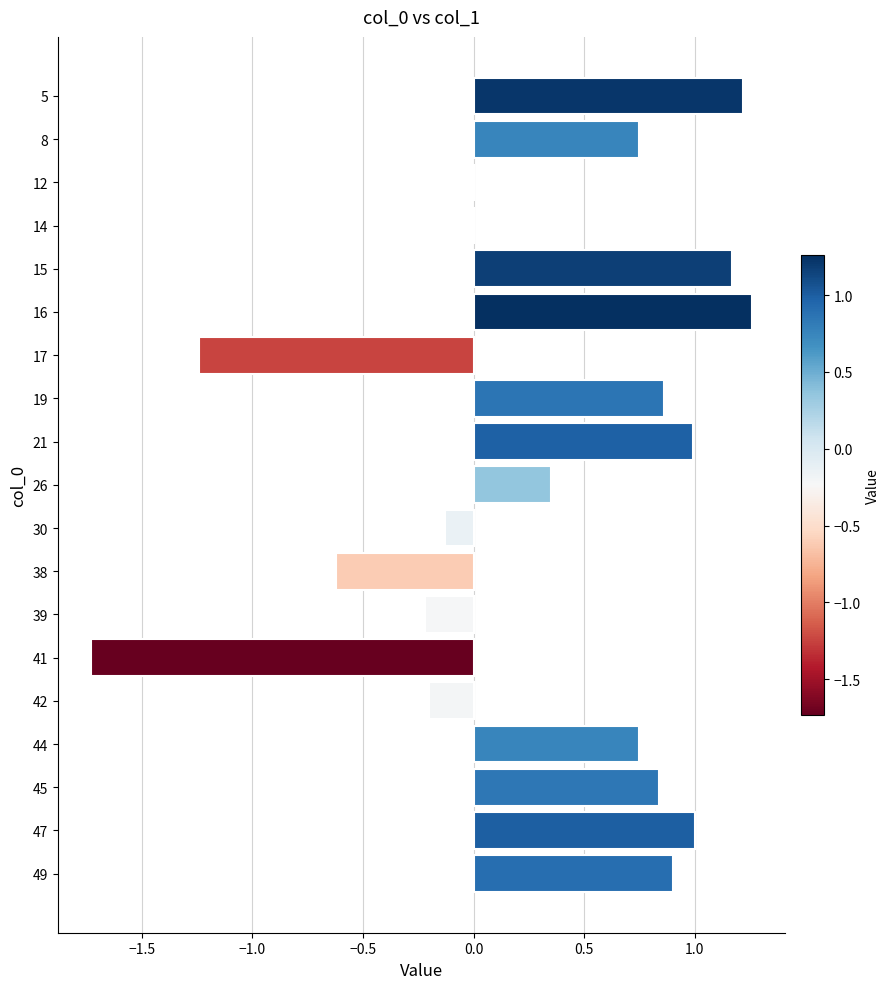

What is the sum of the values at 38 and 14?

-0.6